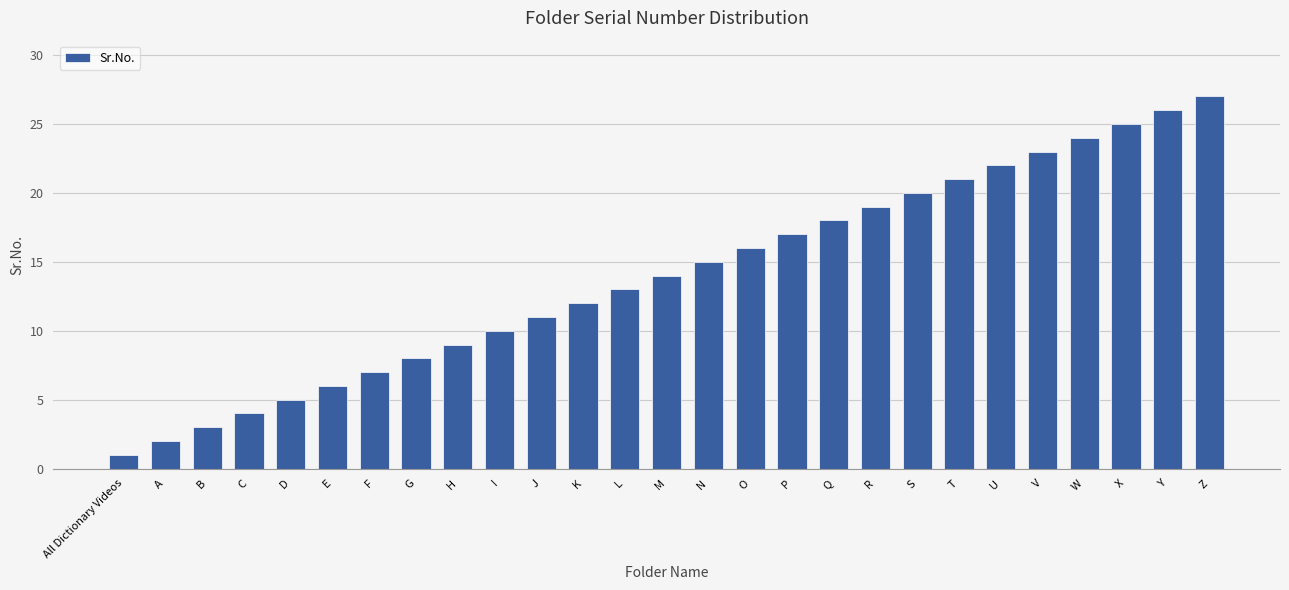

Is it true that the value at O is 8?

False